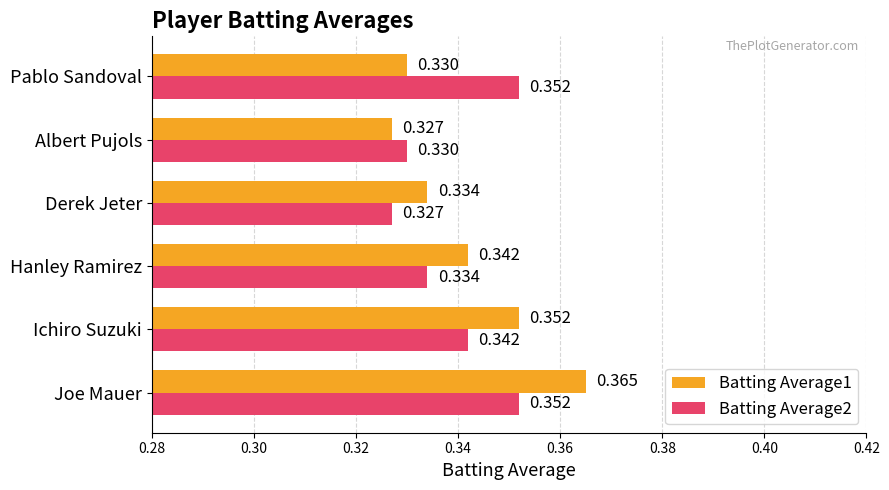

Rank the categories by Batting Average1 value from highest to lowest.

Joe Mauer, Ichiro Suzuki, Hanley Ramirez, Derek Jeter, Pablo Sandoval, Albert Pujols